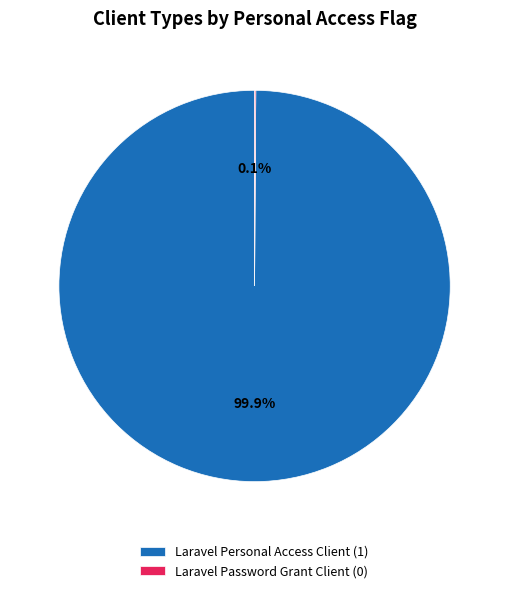

Is Laravel Personal Access Client the majority of the pie?

Yes